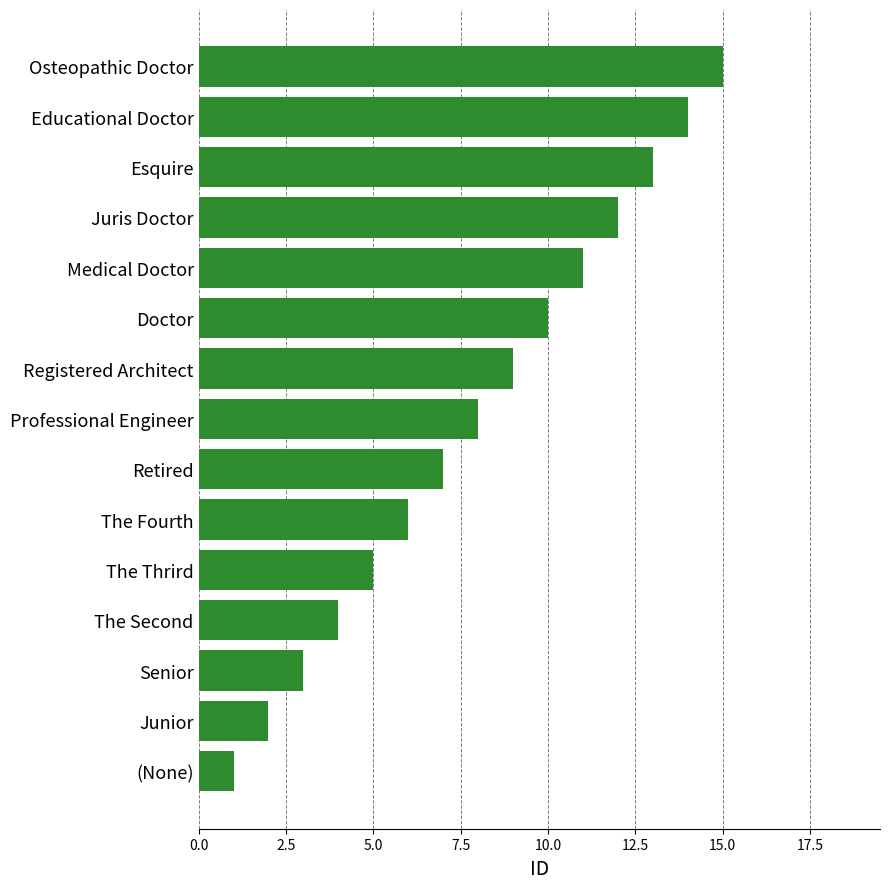

Between Osteopathic Doctor and Professional Engineer, which is larger?

Osteopathic Doctor